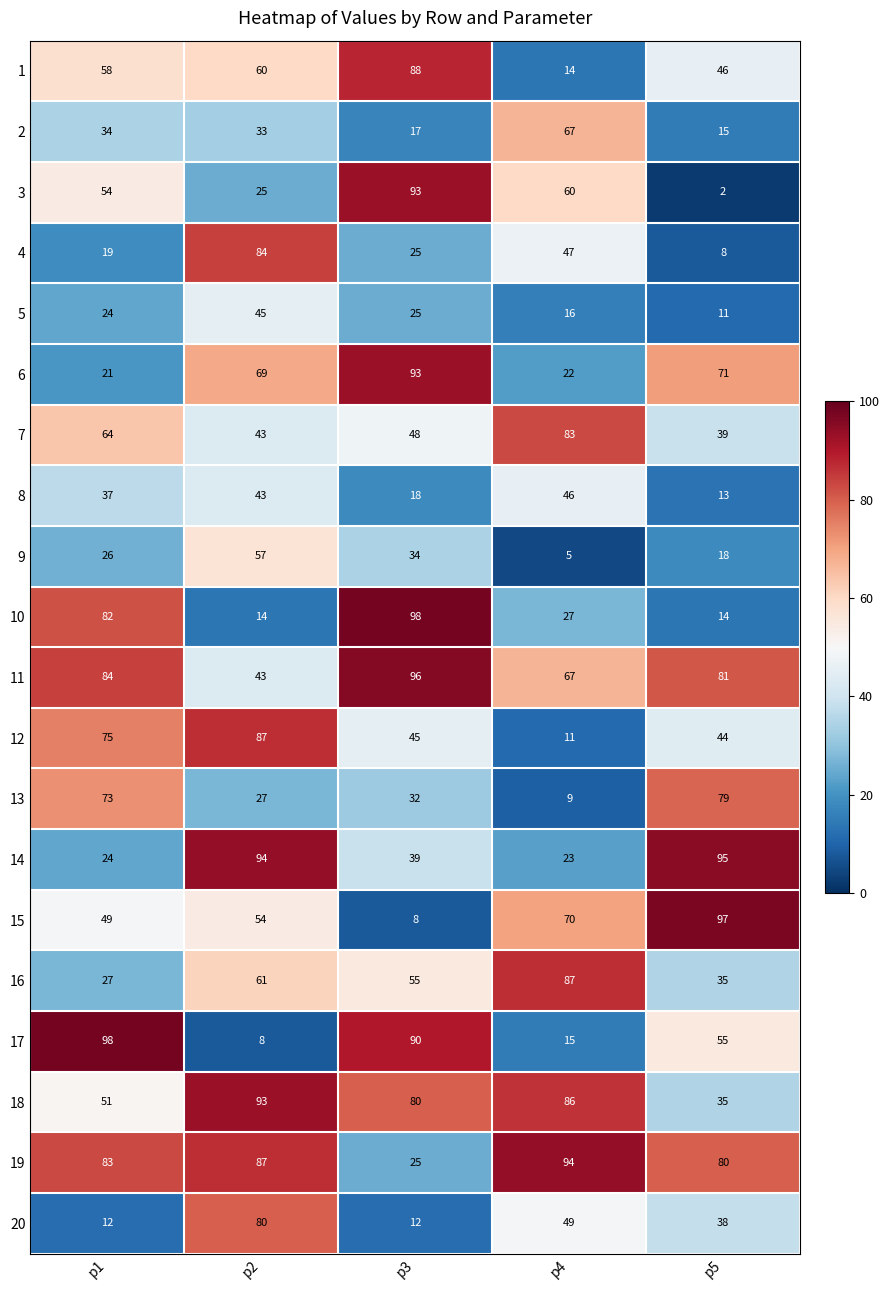

What is the minimum value for 15?

8